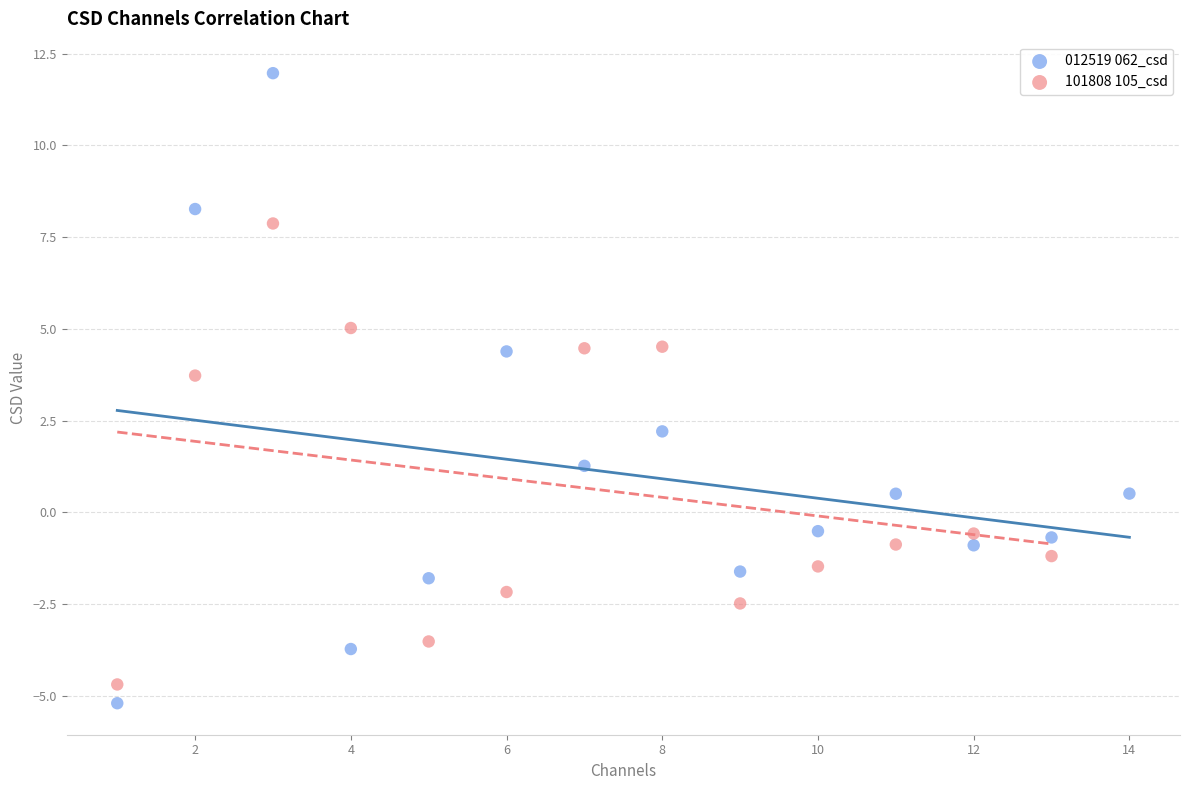

Which series reaches the maximum Y coordinate?

012519 062_csd